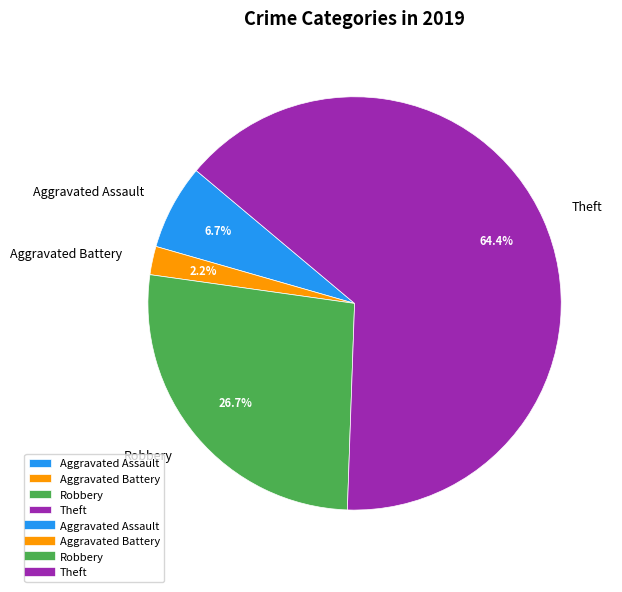

What is the ratio of the value at Aggravated Assault to the value at Aggravated Battery?

3.0